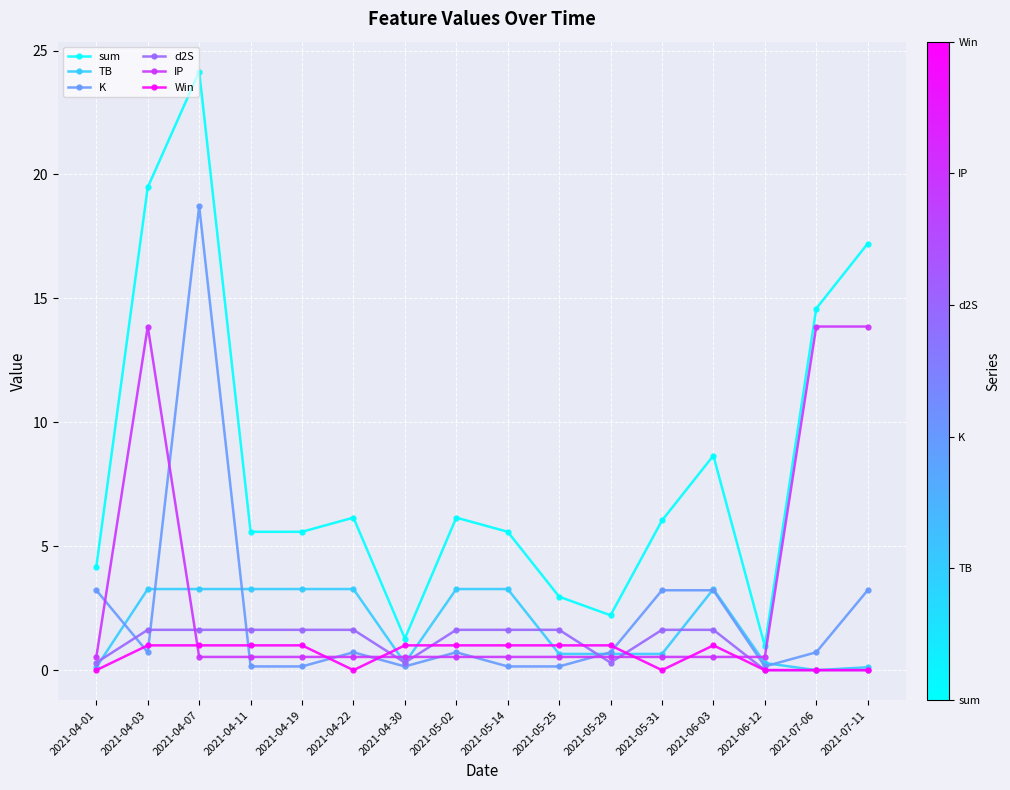

How many lines are shown in the chart?

6